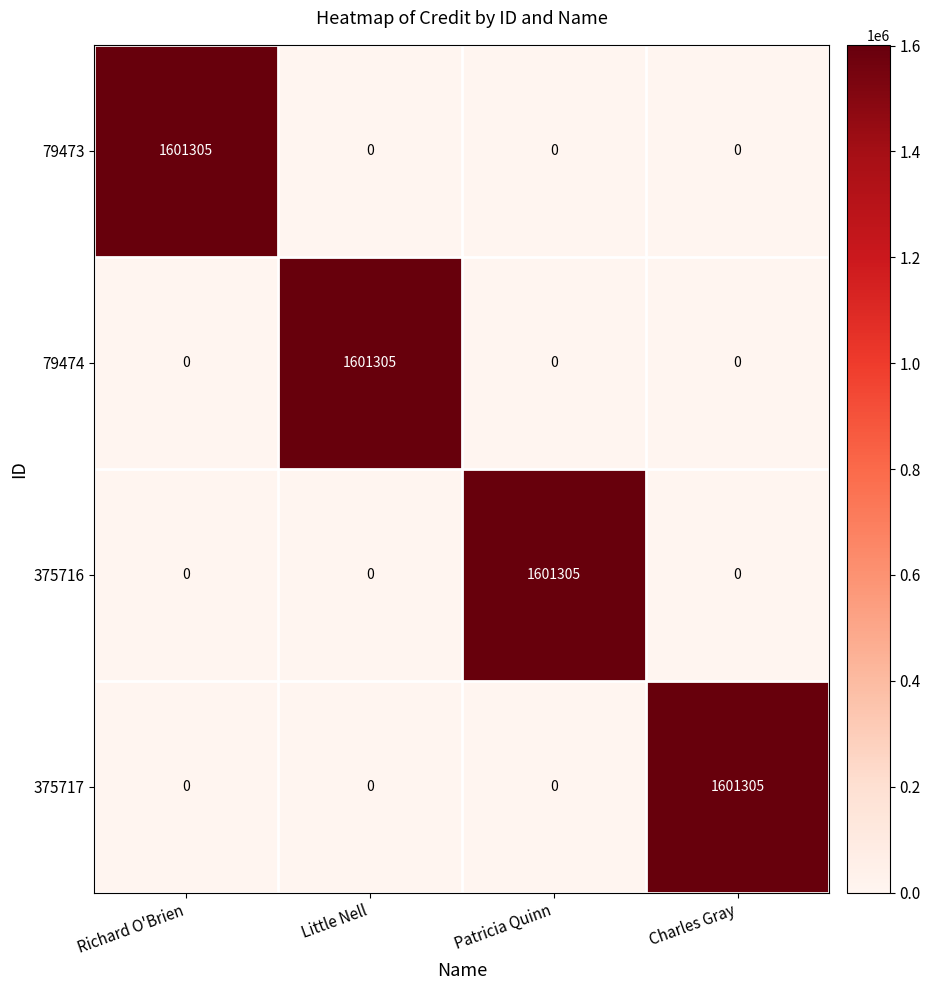

Count the number of data series in this chart.

4